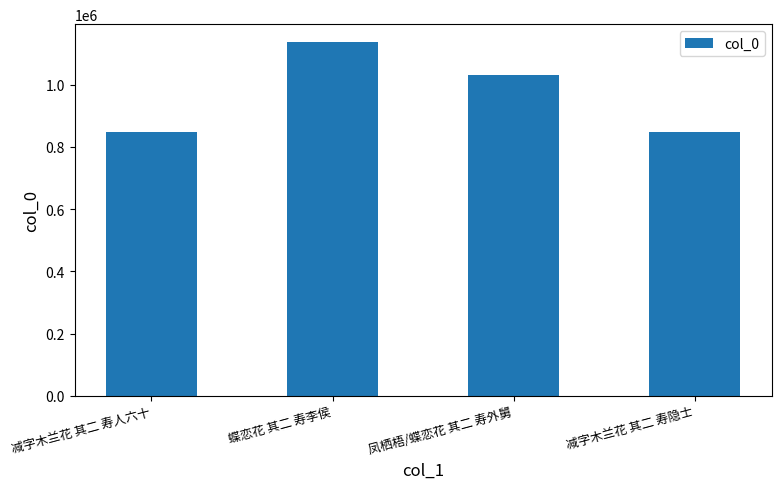

What is the value of the 1st bar from the left?

846575